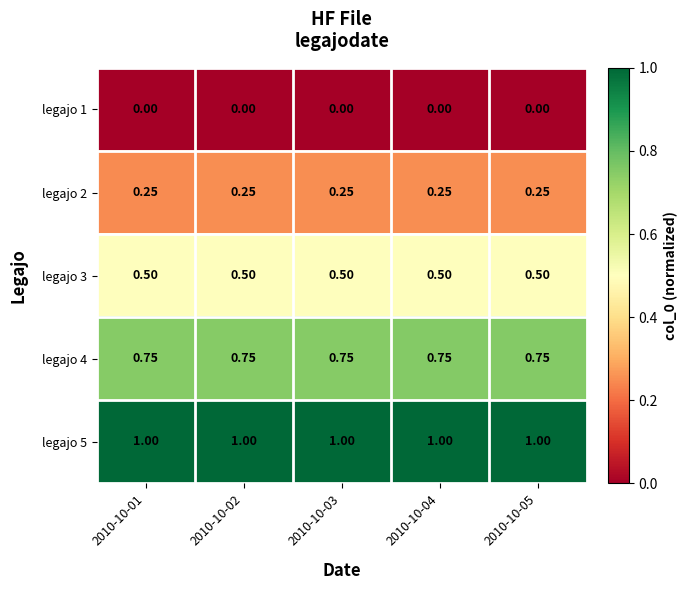

How many series are shown in this chart?

5